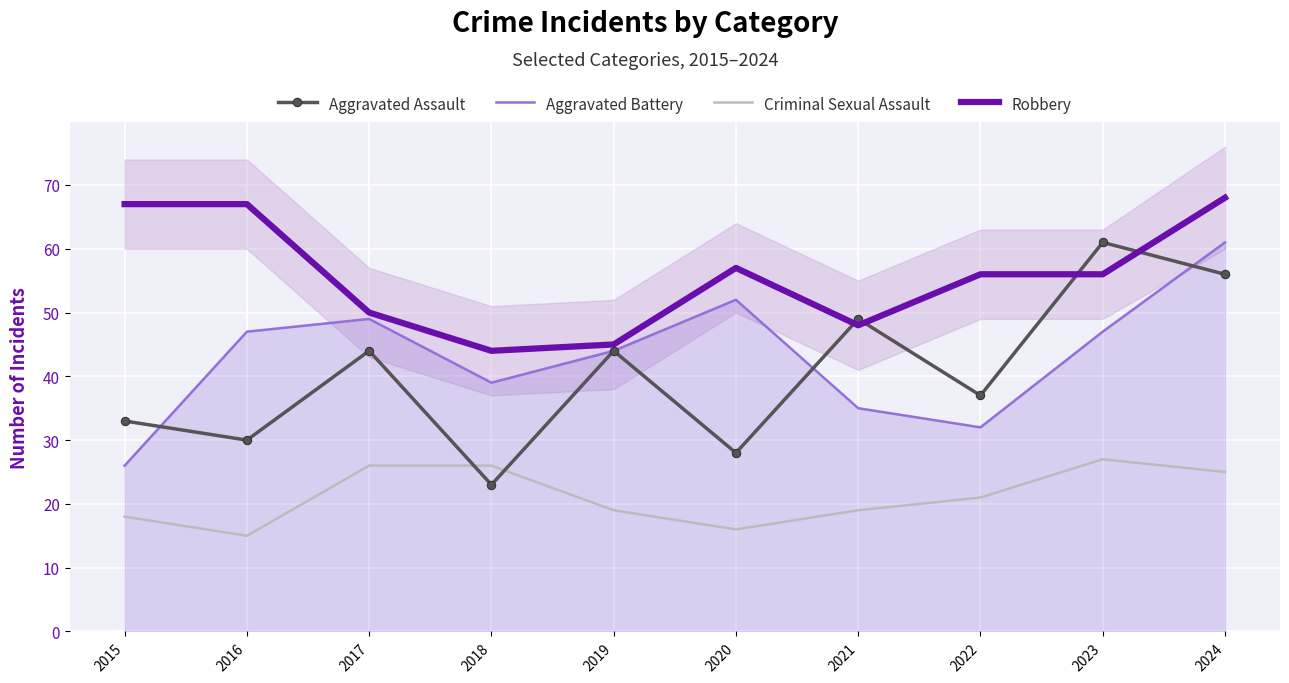

Where is Criminal Sexual Assault nearest to the value 21?

2022